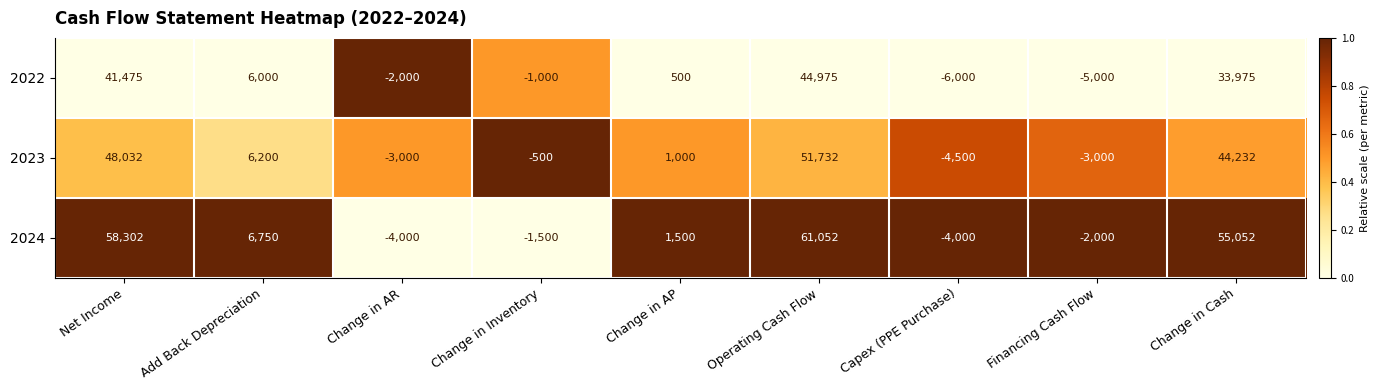

What is the total value across all series at Net Income?

147809